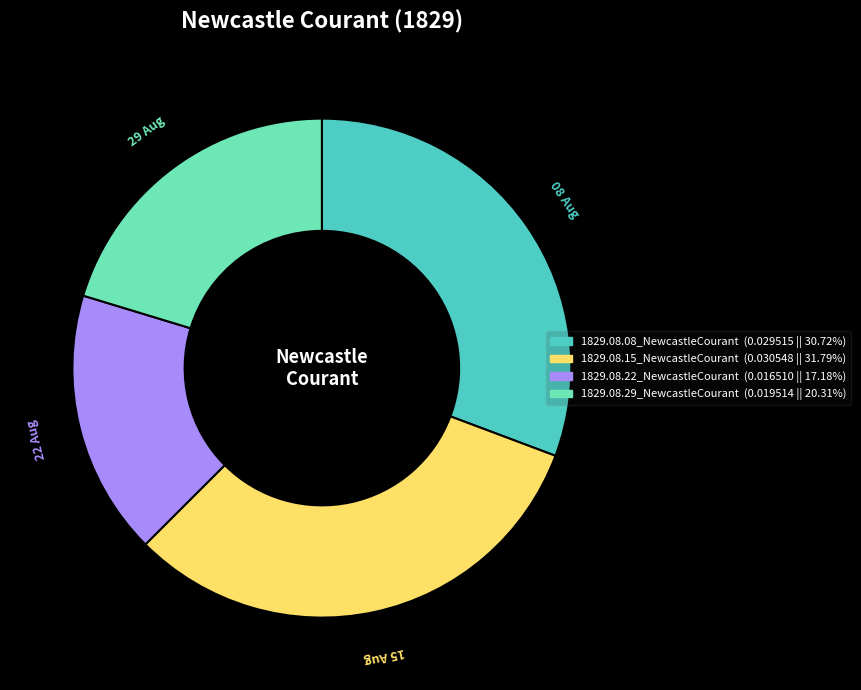

Between 1829.08.15_NewcastleCourant and 1829.08.29_NewcastleCourant, which is larger?

1829.08.15_NewcastleCourant